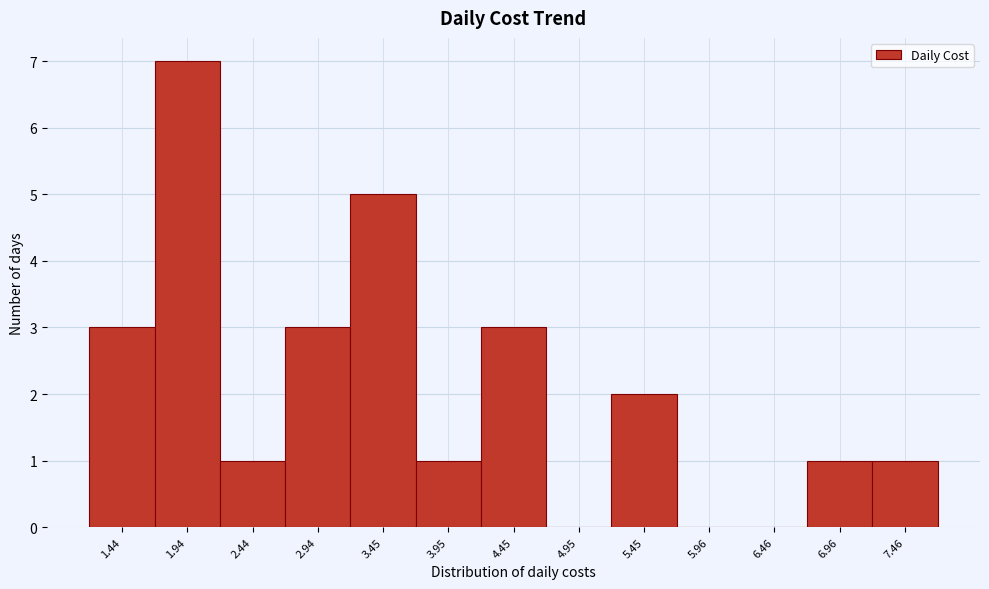

Reading left to right, what are all the values shown in this chart?

1.44=3	1.94=7	2.44=1	2.94=3	3.45=5	3.95=1	4.45=3	4.95=0	5.45=2	5.96=0	6.46=0	6.96=1	7.46=1